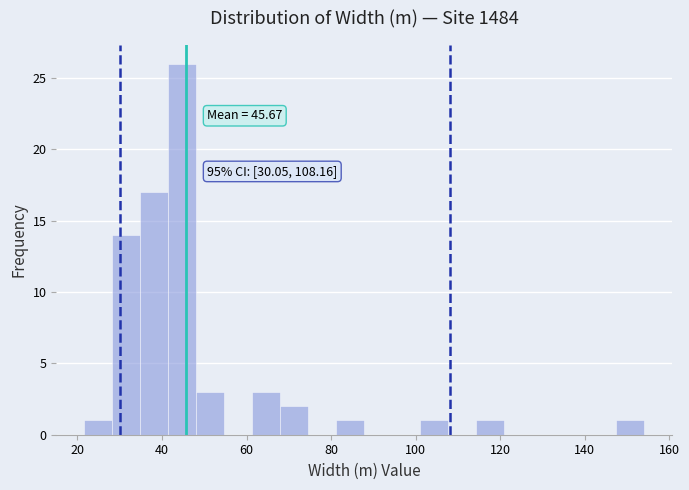

Read against the x-axis, roughly where is the centre of the tallest bar?

44